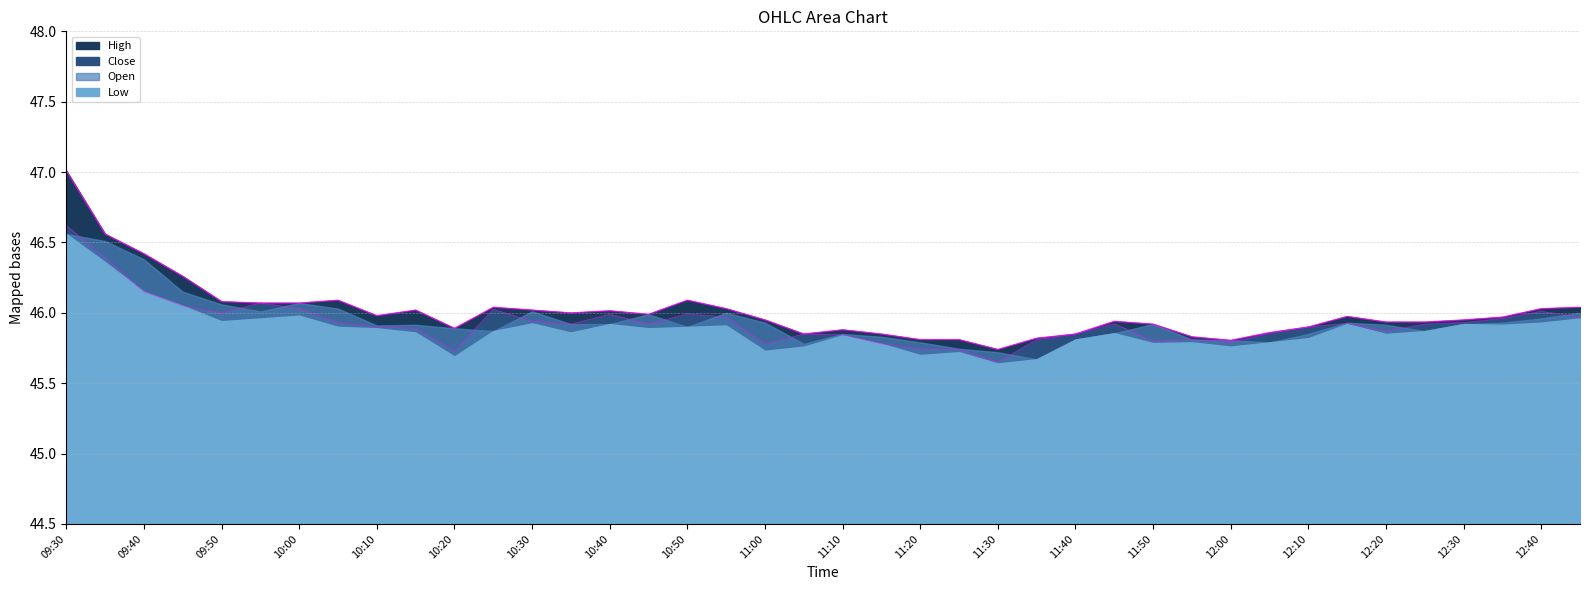

At which category is the sum across all series the highest?

09:30